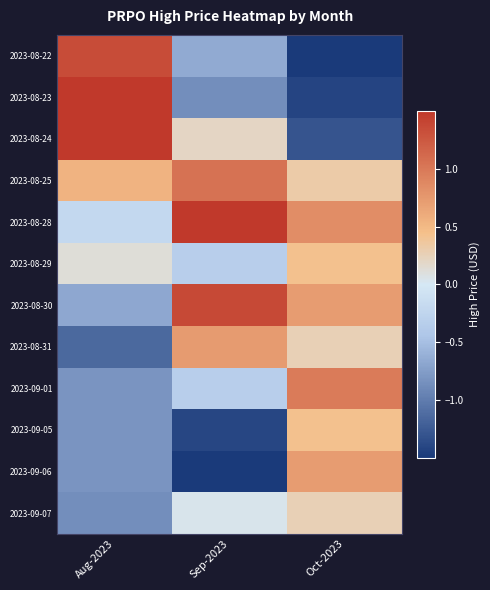

How many categories are shown in the chart?

3